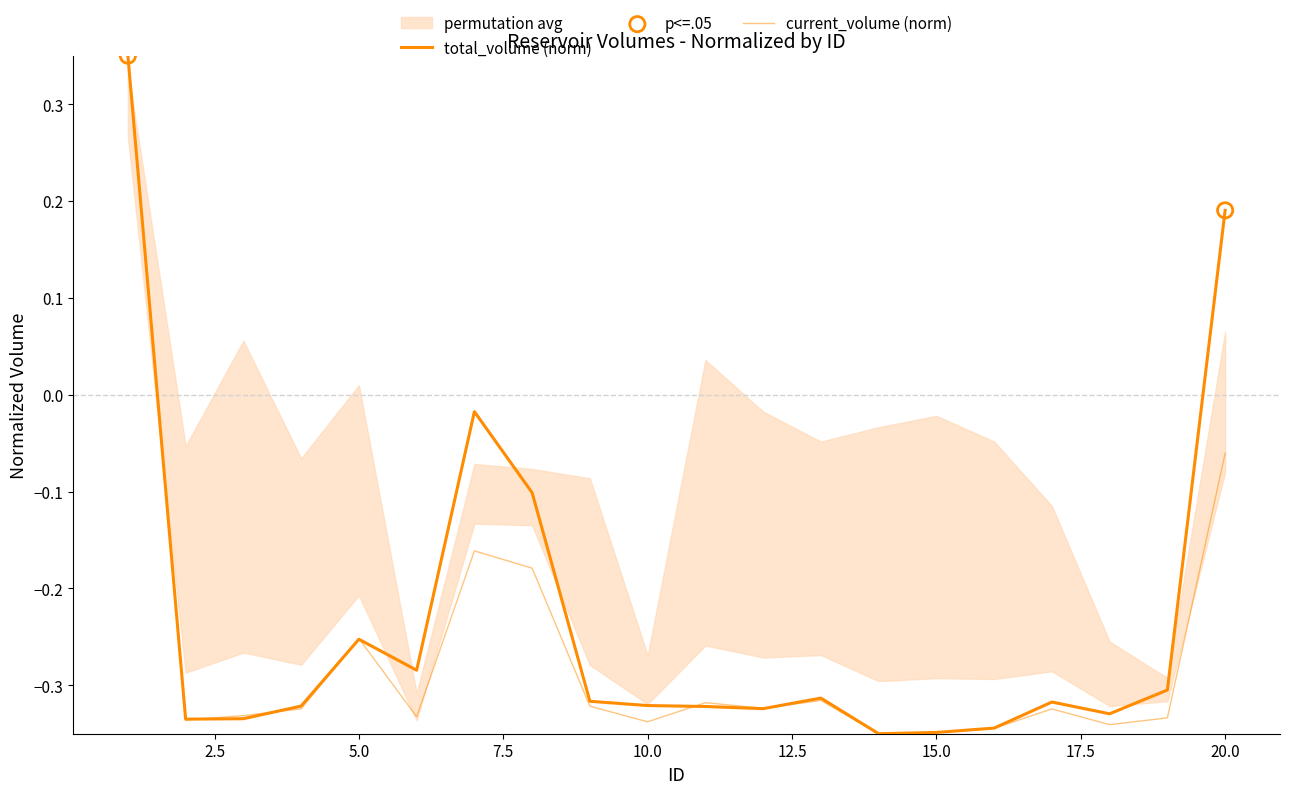

Is the value of current_volume at 7 greater than the value of total_volume at 12?

Yes